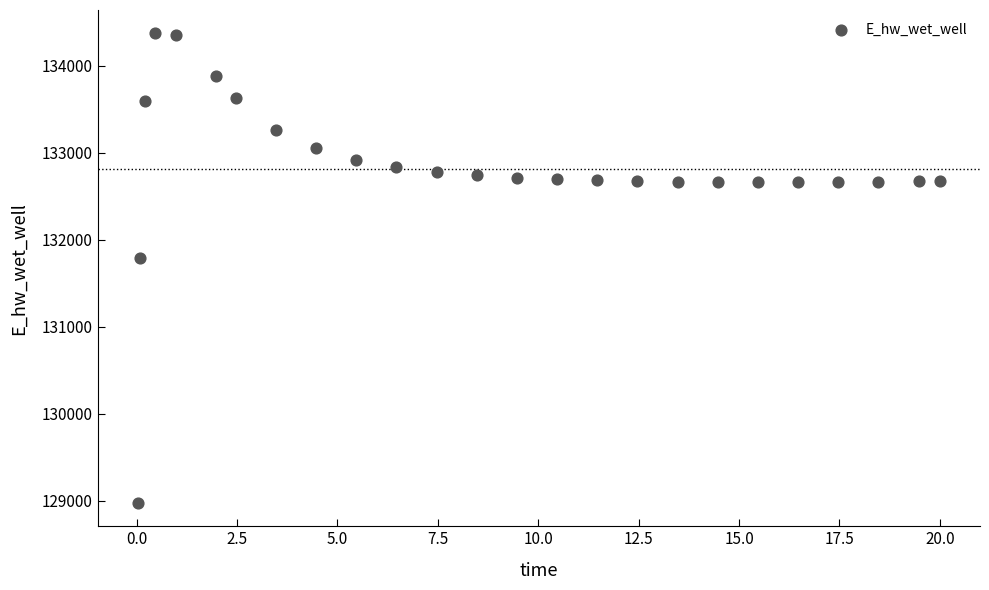

What is the range of Y values (max minus min)?

5397.4